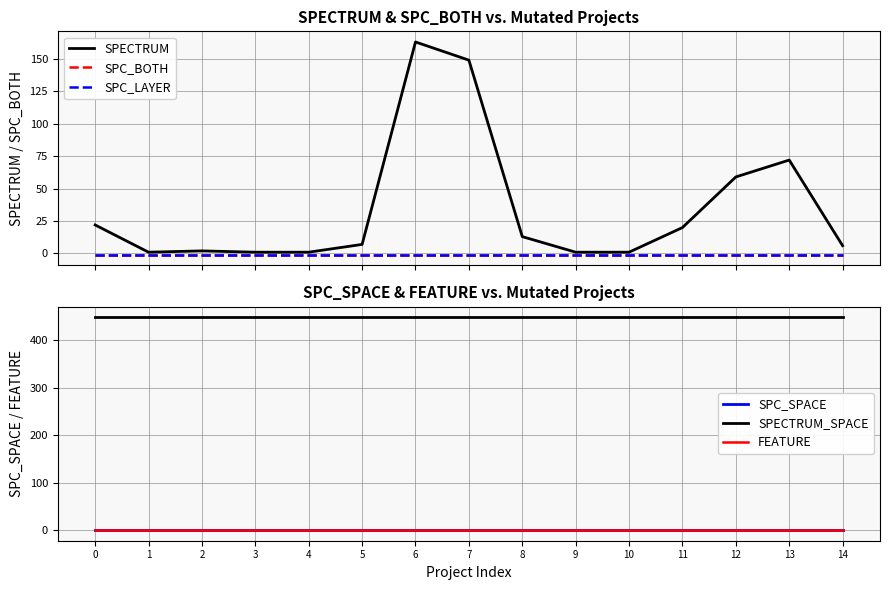

Reading right to left, transcribe all the data shown in this chart.

SPECTRUM: 6	72	59	20	1	1	13	149	163	7	1	1	2	1	22
SPC_BOTH: -1	-1	-1	-1	-1	-1	-1	-1	-1	-1	-1	-1	-1	-1	-1
SPC_LAYER: -1	-1	-1	-1	-1	-1	-1	-1	-1	-1	-1	-1	-1	-1	-1
SPC_SPACE: 0	0	0	0	0	0	0	0	0	0	0	0	0	0	0
SPECTRUM_SPACE: 449	449	449	449	449	449	449	449	449	449	449	449	449	449	449
FEATURE: 1	1	1	1	1	1	1	1	1	1	1	1	1	1	1